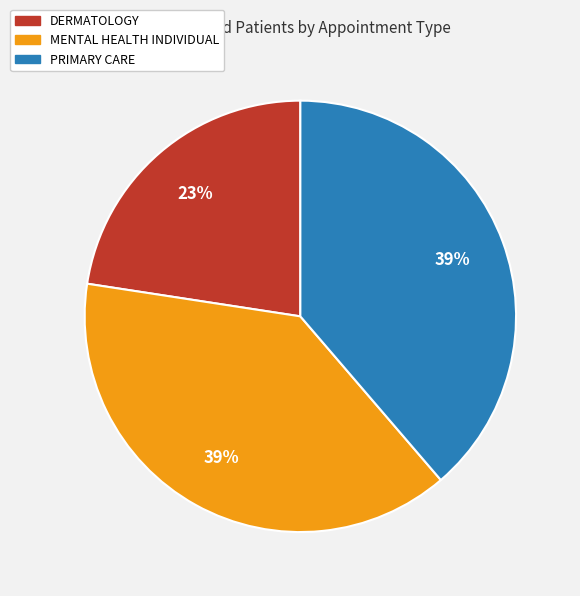

Does PRIMARY CARE account for over 50% of the chart?

No